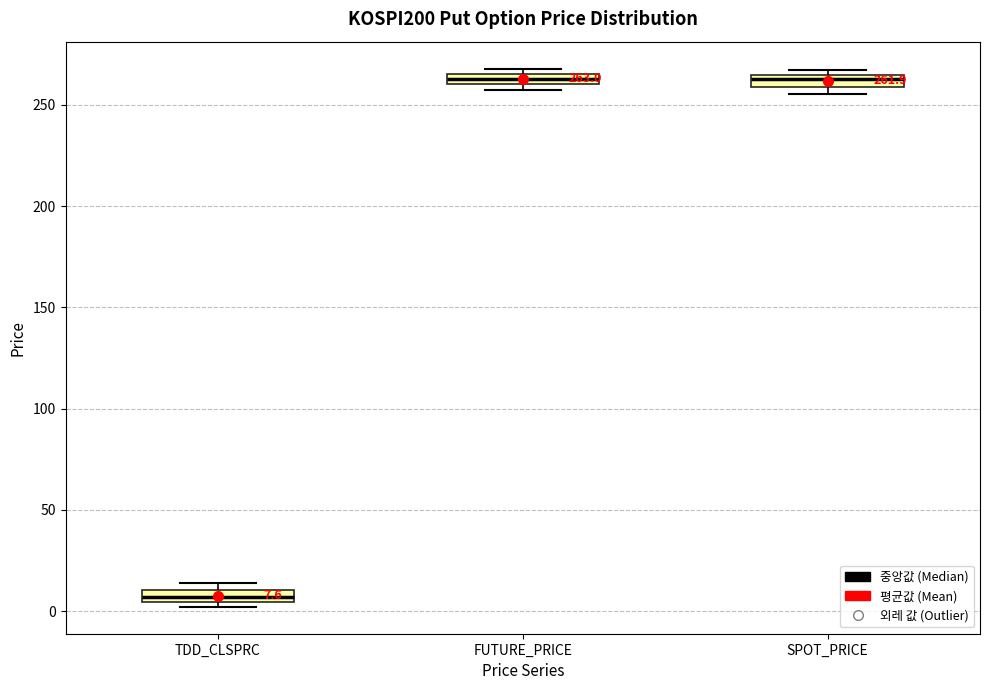

Which box's median line is the lowest?

TDD_CLSPRC